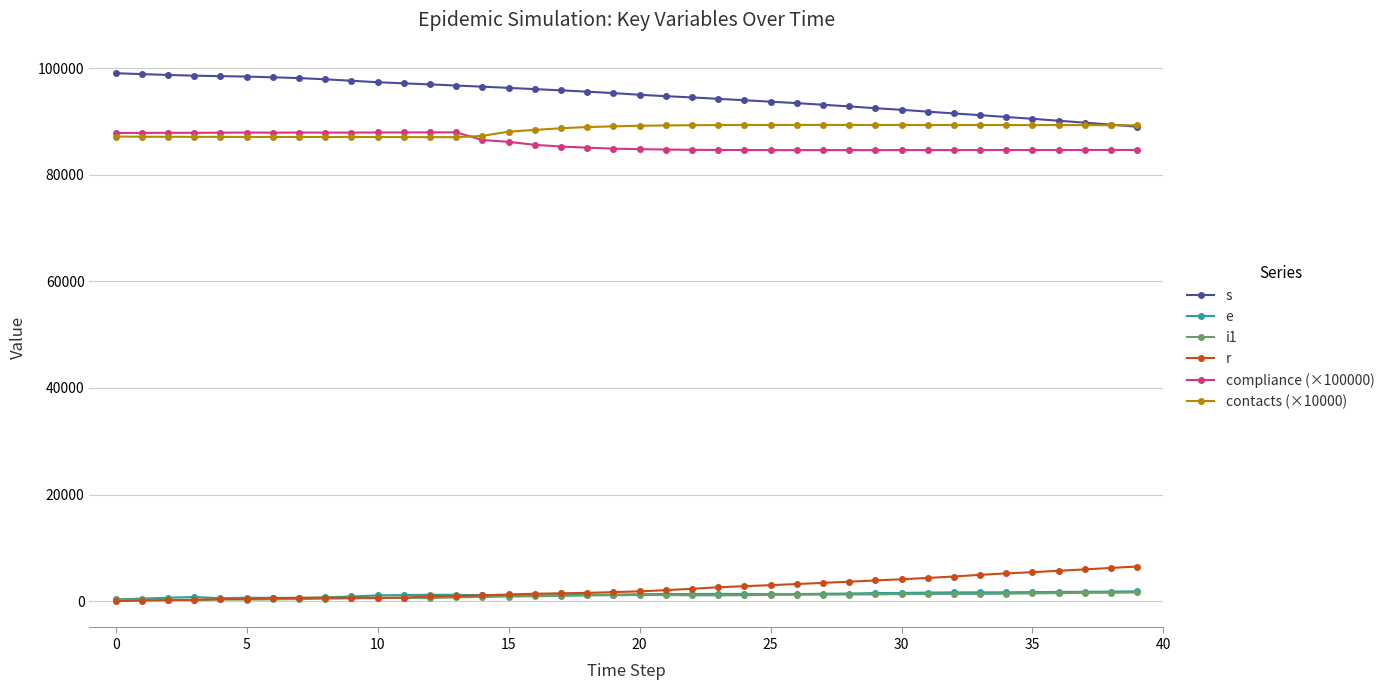

What is the maximum value shown in the chart?

99075.0